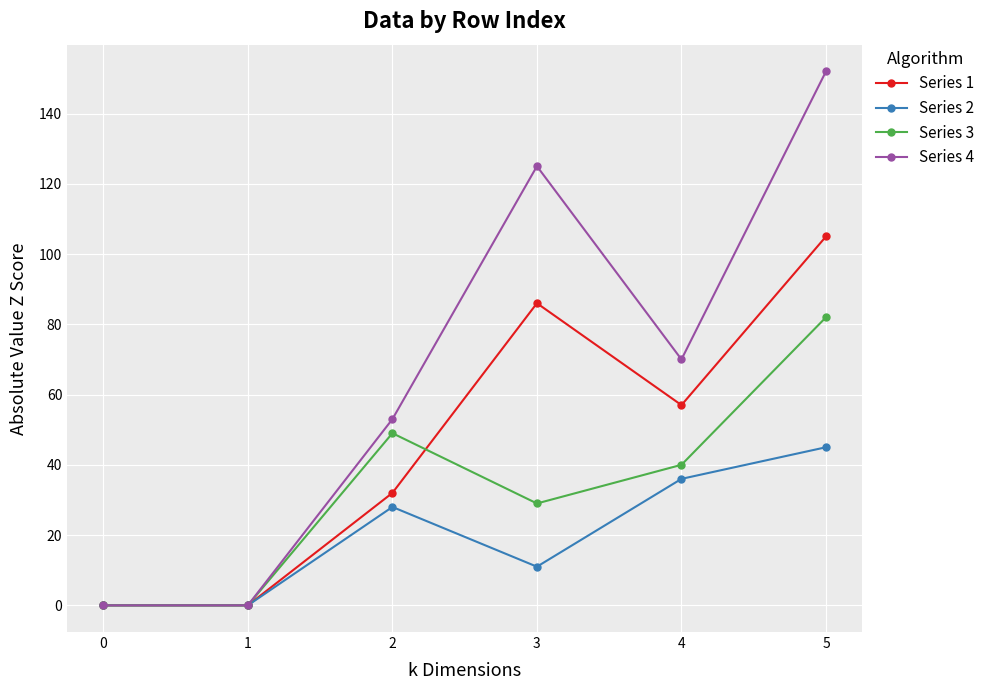

Reading left to right, extract all data points from this chart.

Series 1: 0=0	1=0	2=32	3=86	4=57	5=105
Series 2: 0=0	1=0	2=28	3=11	4=36	5=45
Series 3: 0=0	1=0	2=49	3=29	4=40	5=82
Series 4: 0=0	1=0	2=53	3=125	4=70	5=152